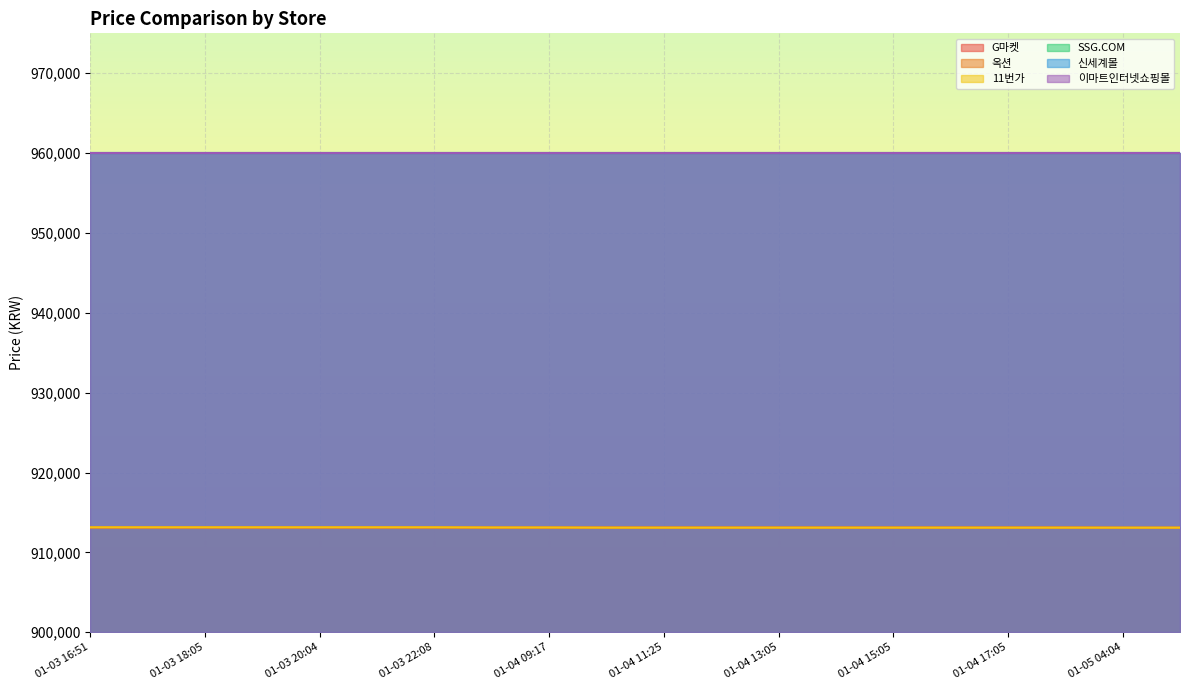

Does the chart display data point markers on the line(s)?

No